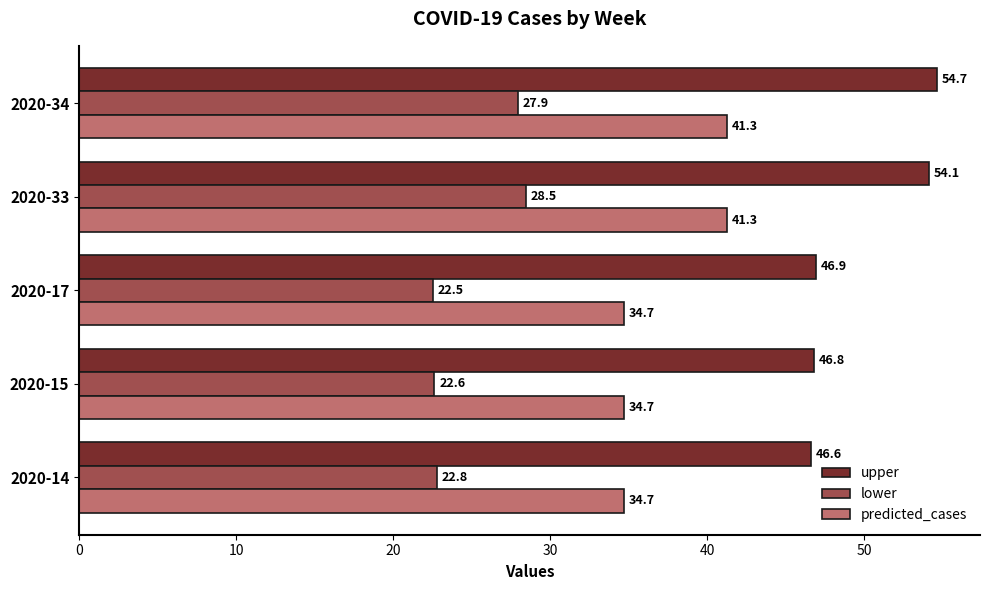

At which label does lower reach its minimum?

2020-17